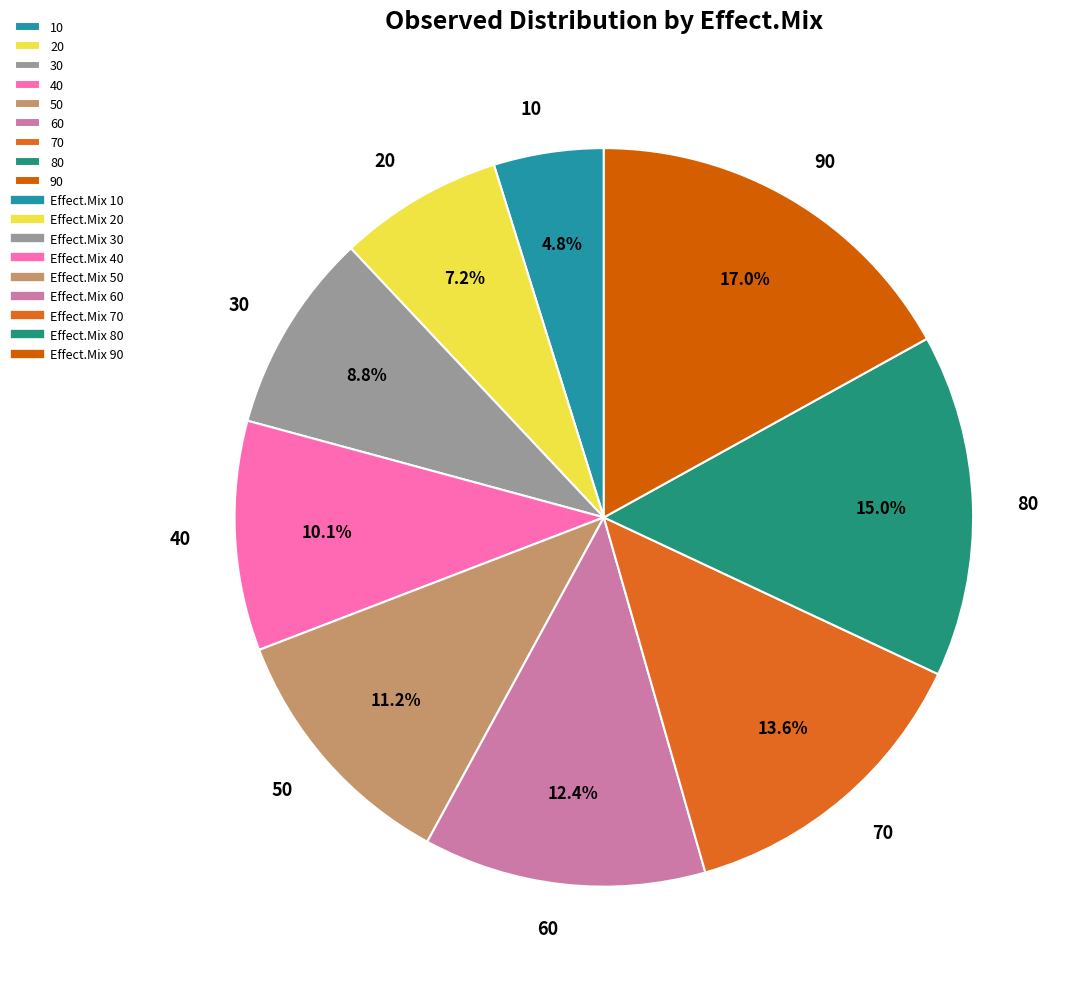

Rank the categories by value from lowest to highest.

10, 20, 30, 40, 50, 60, 70, 80, 90